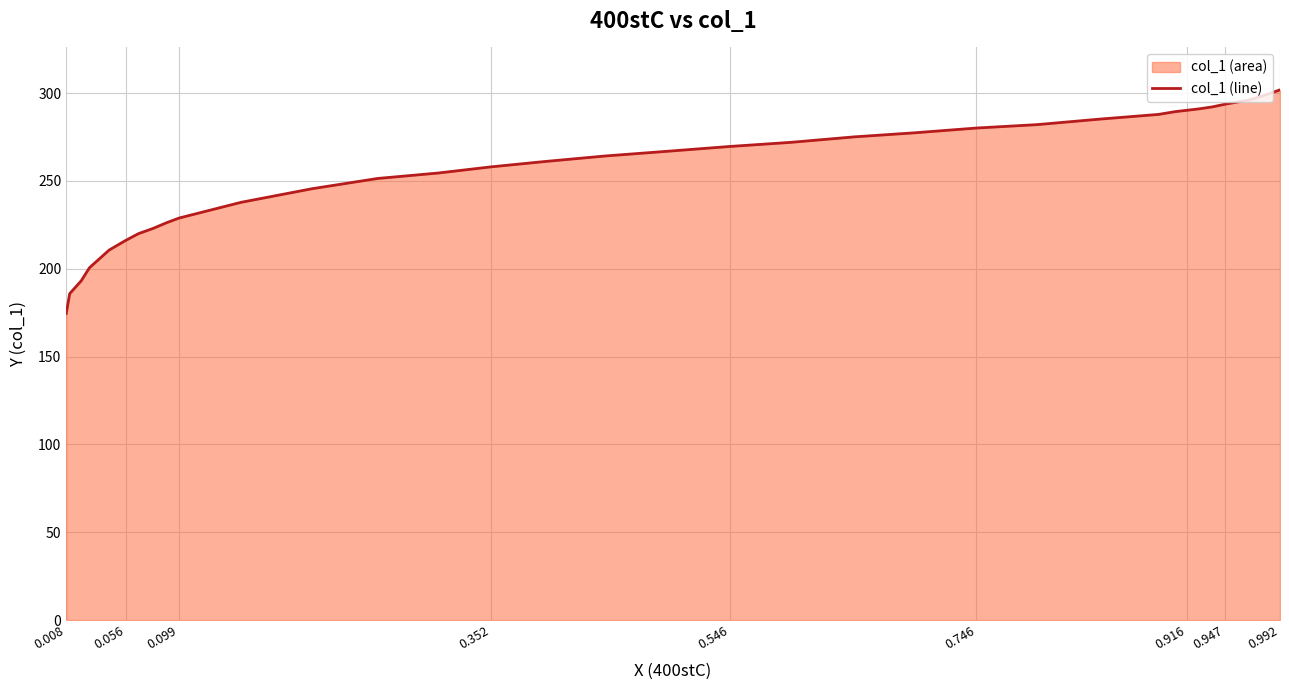

The chart shows a value of 377.5 at 10. True or false?

False